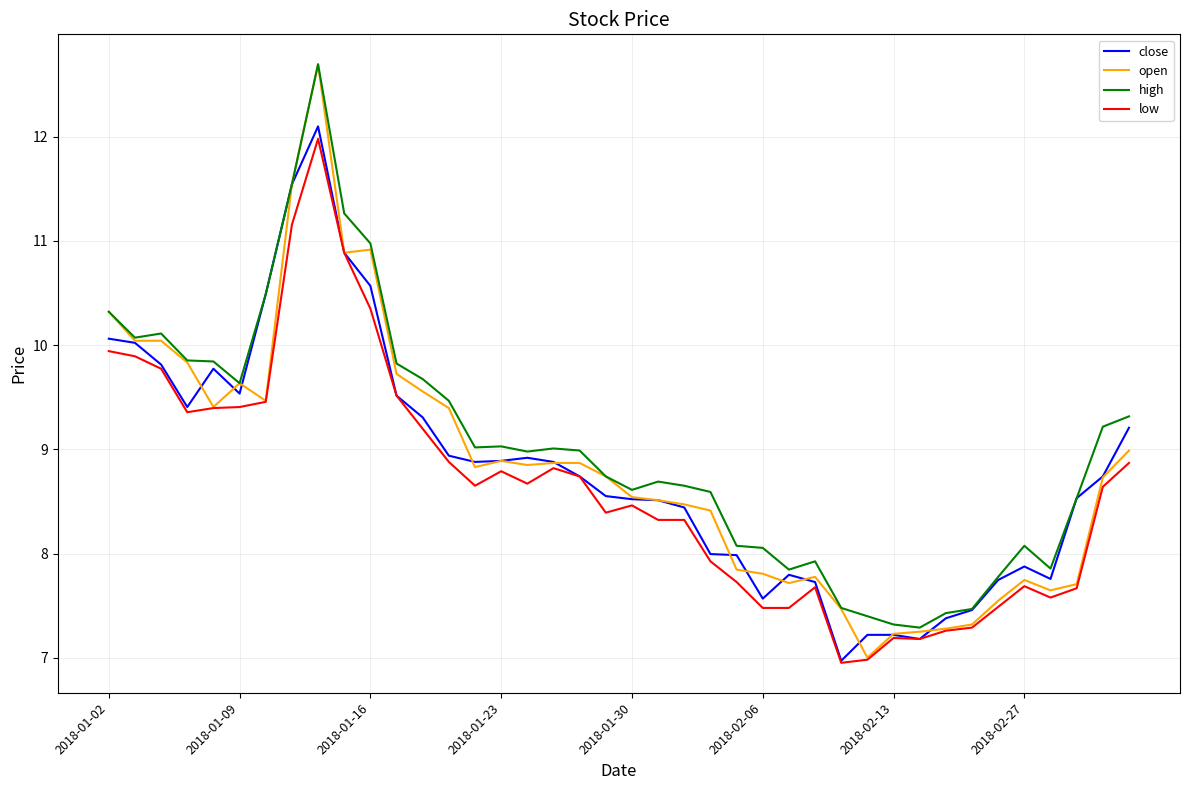

What is the minimum value for close?

7.0